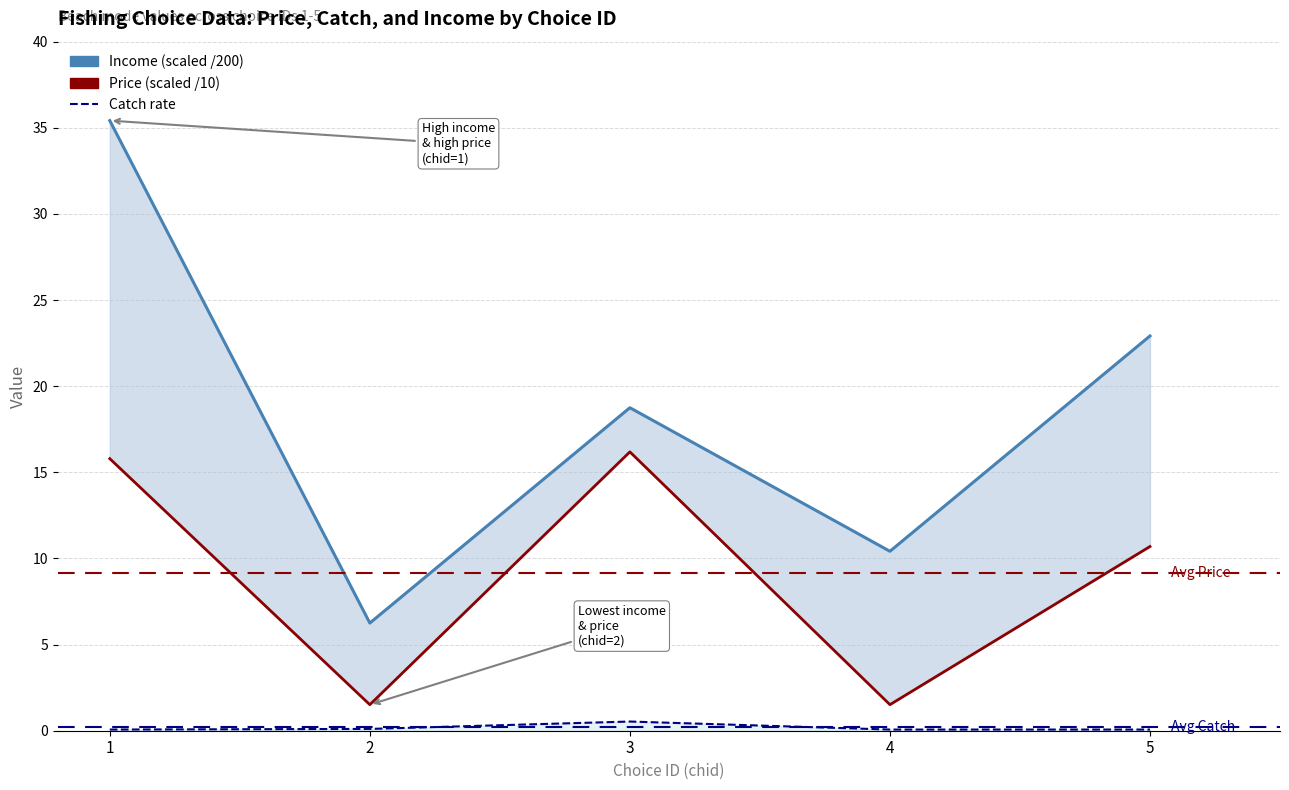

Does the chart display data point markers on the line(s)?

No